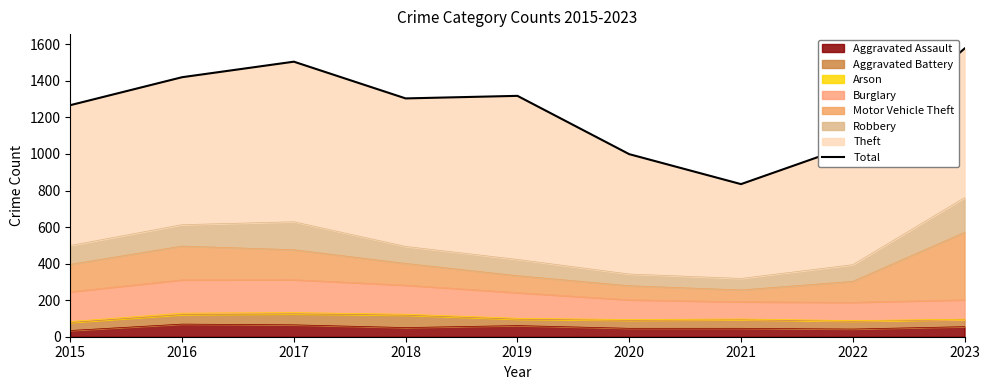

Does the chart have visible grid lines?

No